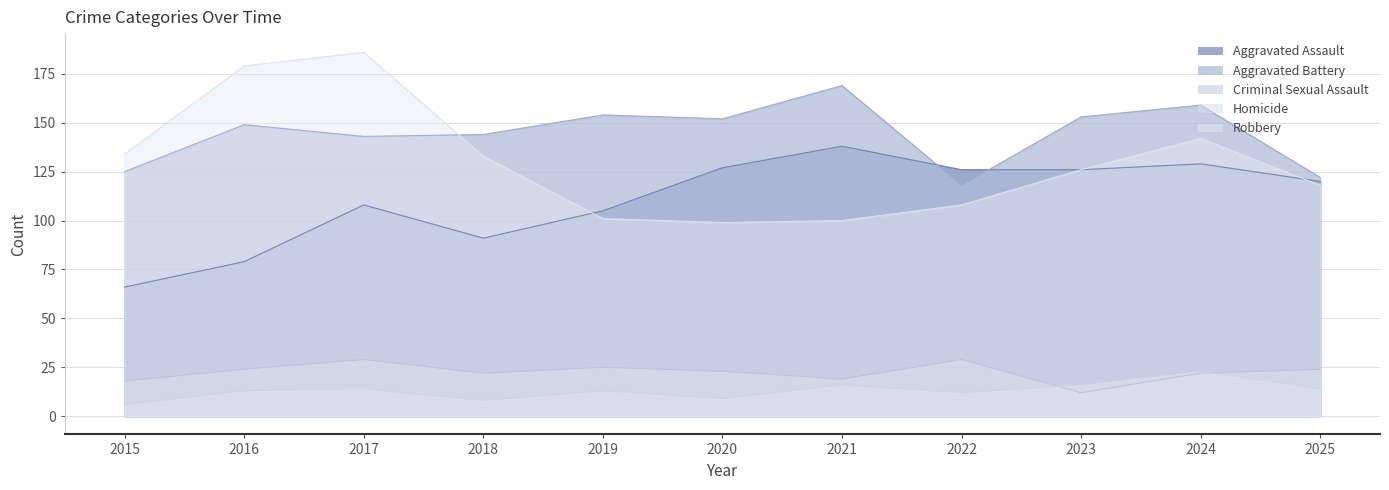

The value of Homicide at 2025 is 14. True or false?

True